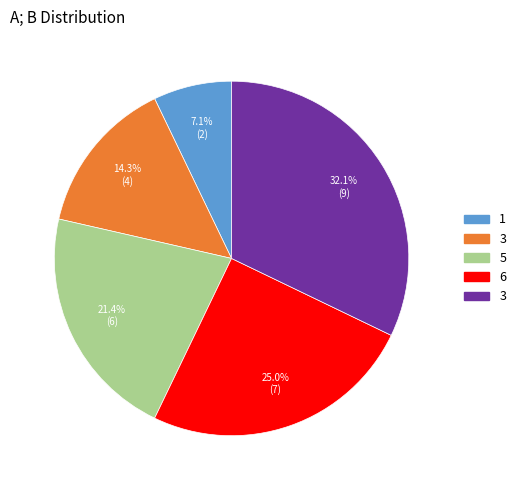

Does any single category account for the majority?

No